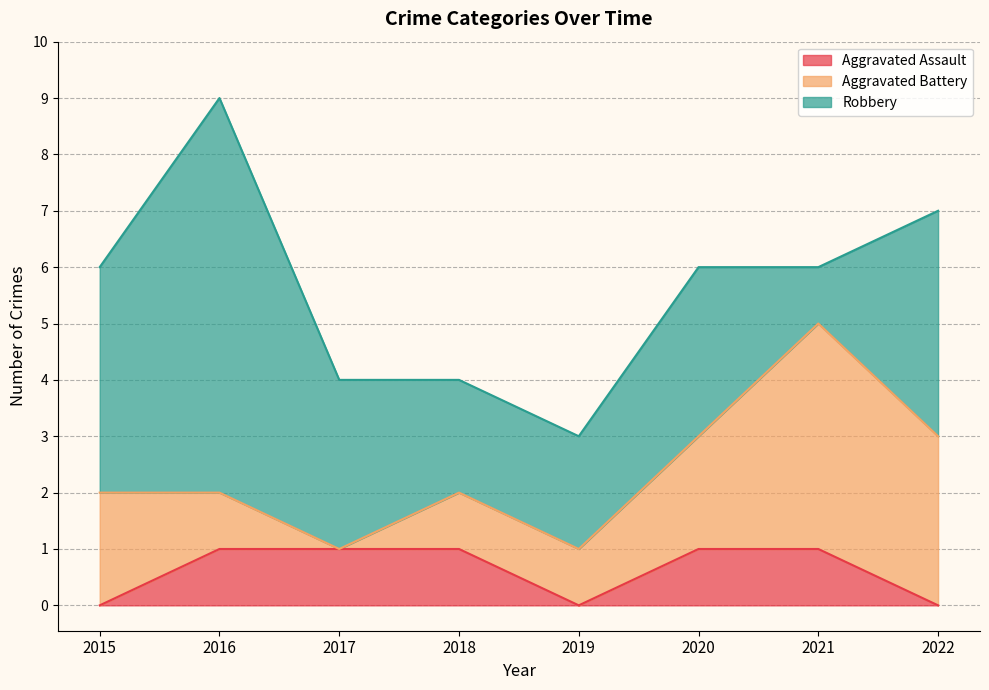

Rank the series by their average value, from lowest to highest.

Aggravated Assault, Aggravated Battery, Robbery